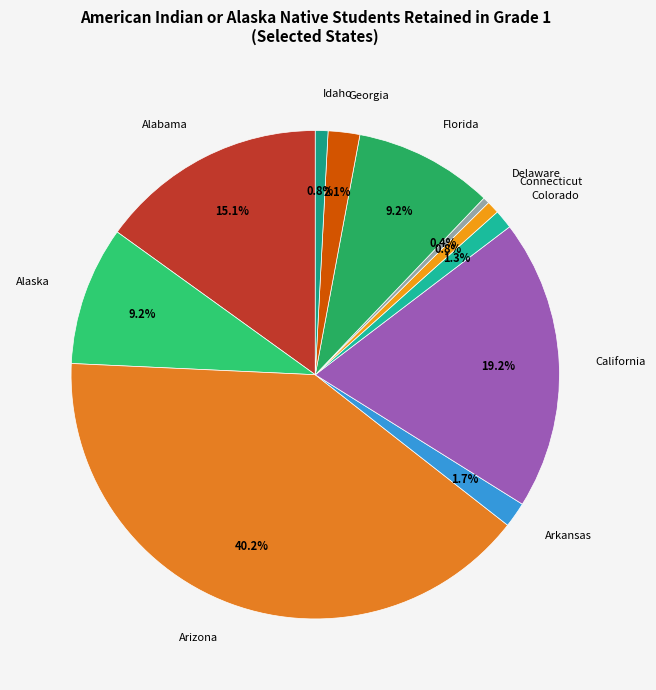

How much of the chart is everything except Florida?

90.8%